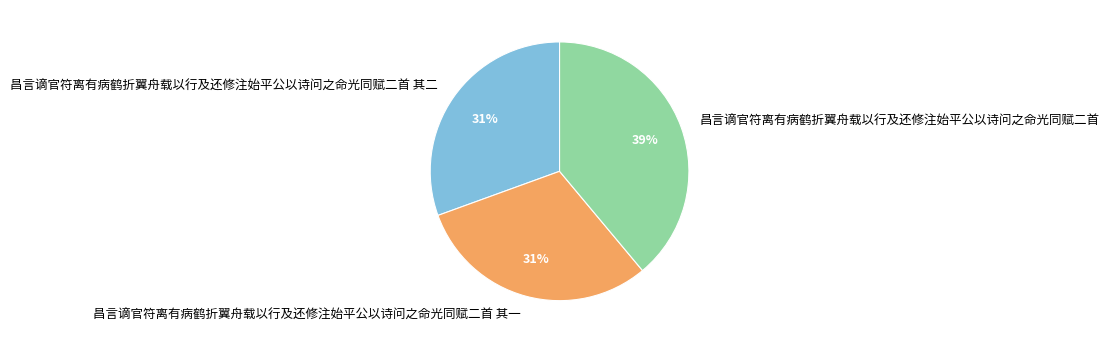

What is the ratio of the value at 昌言谪官符离有病鹤折翼舟载以行及还修注始平公以诗问之命光同赋二首 其二 to the value at 昌言谪官符离有病鹤折翼舟载以行及还修注始平公以诗问之命光同赋二首 其一?

1.0